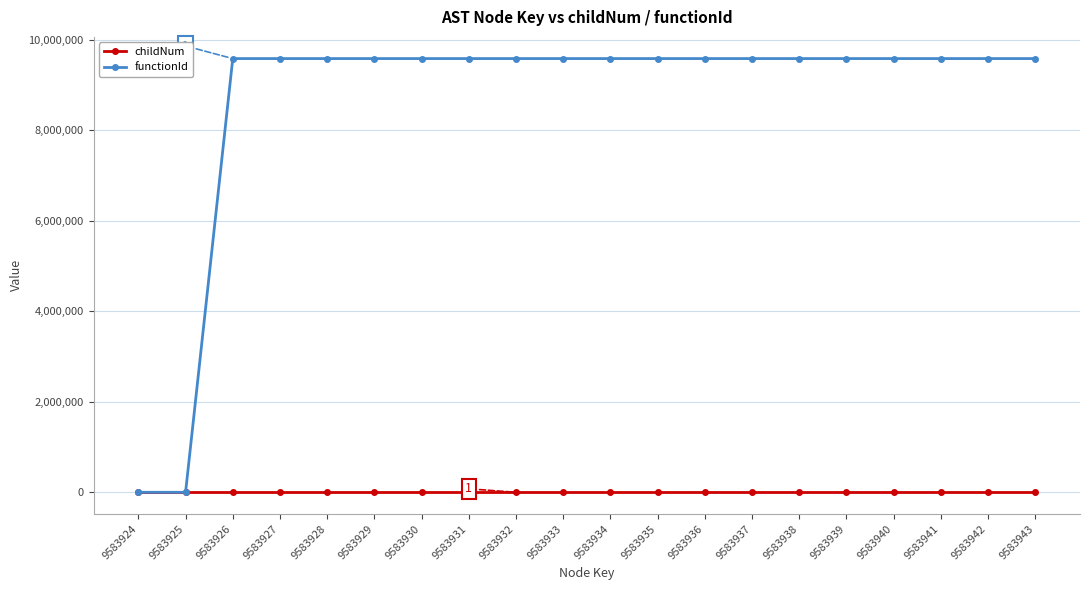

How many categories are shown in the chart?

20